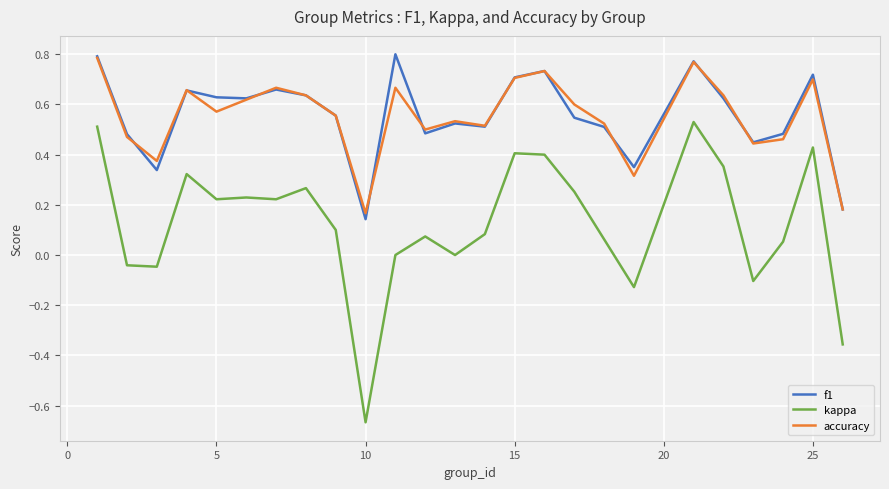

True or false: f1 and kappa intersect in this chart.

False